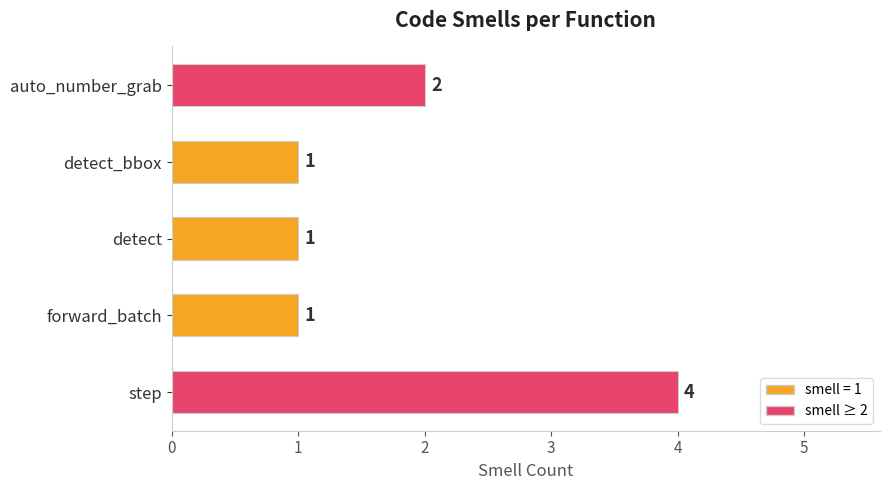

True or false: the data shows 4 at step.

True